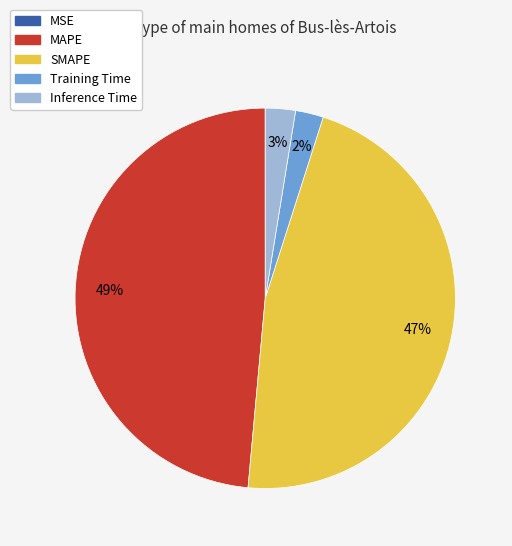

Which slice is the largest?

MAPE